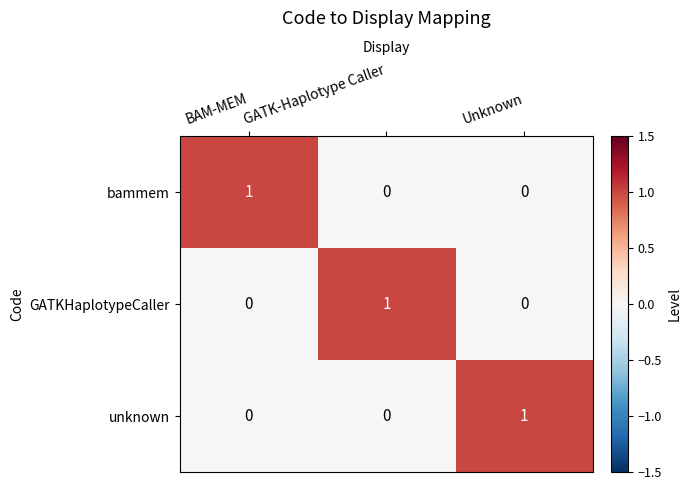

Count the unknown values in the range 0 to 1.

3